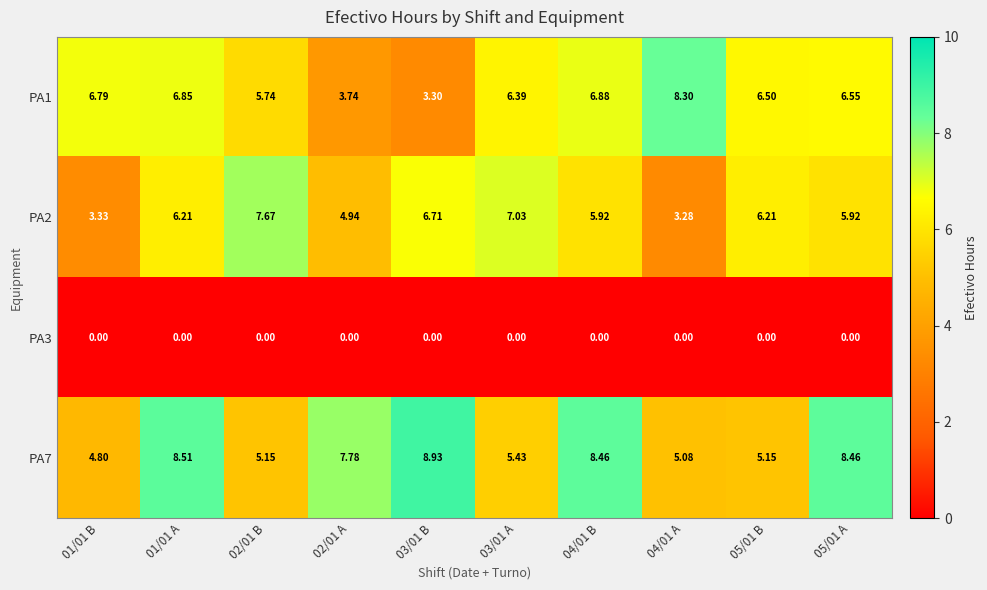

Is the value of PA7 at 02/01 A greater than the value of PA2 at 04/01 B?

Yes